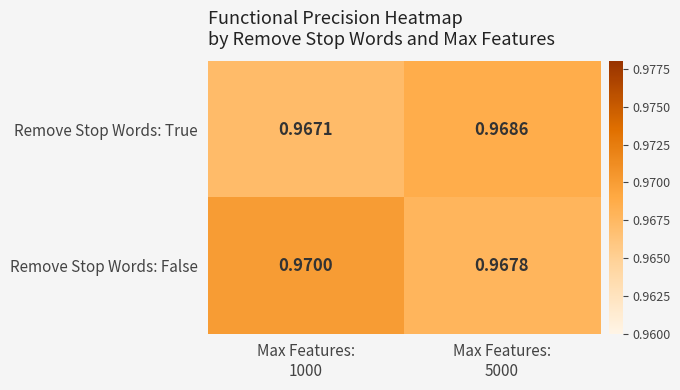

Which series has the widest spread of values?

Remove Stop Words: False